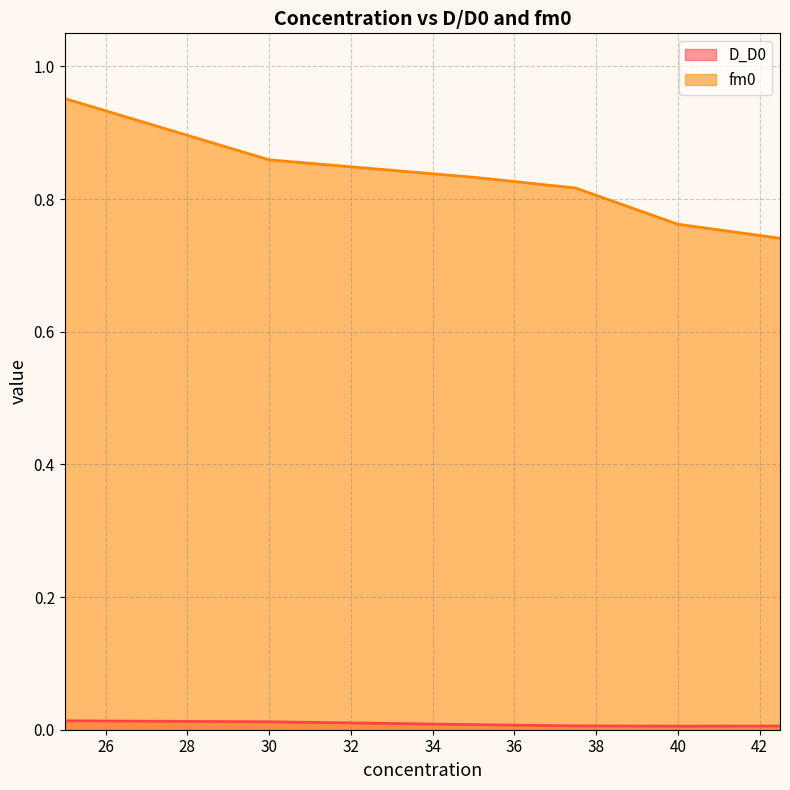

True or false: D_D0 and fm0 intersect in this chart.

False